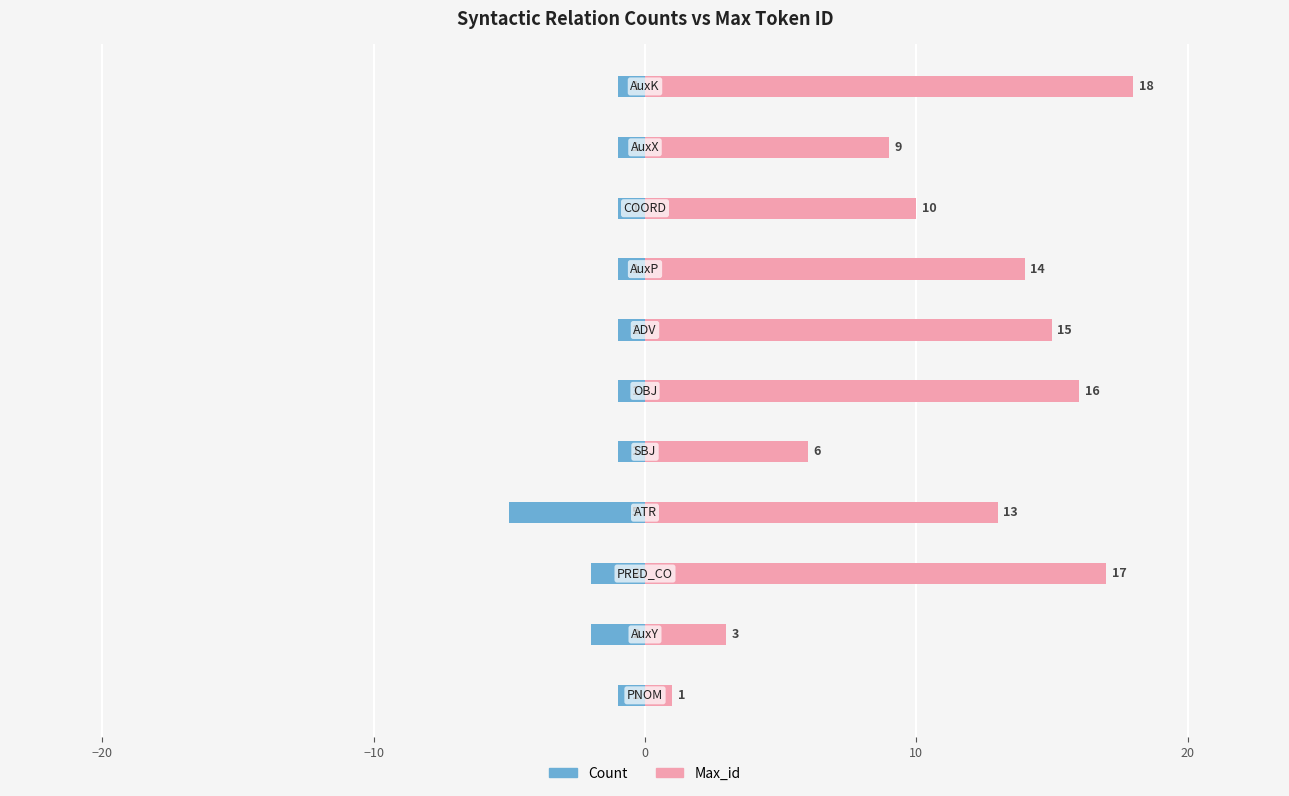

Which series has the largest total across all categories?

Max_id